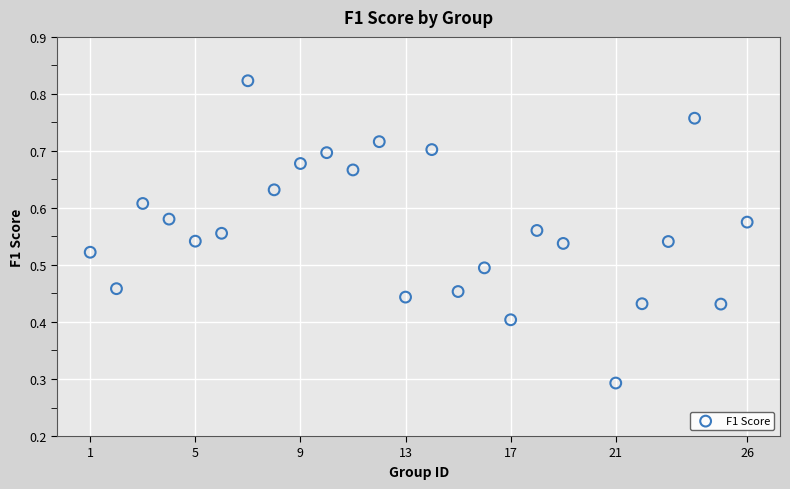

What is the range of X values (max minus min)?

25.0